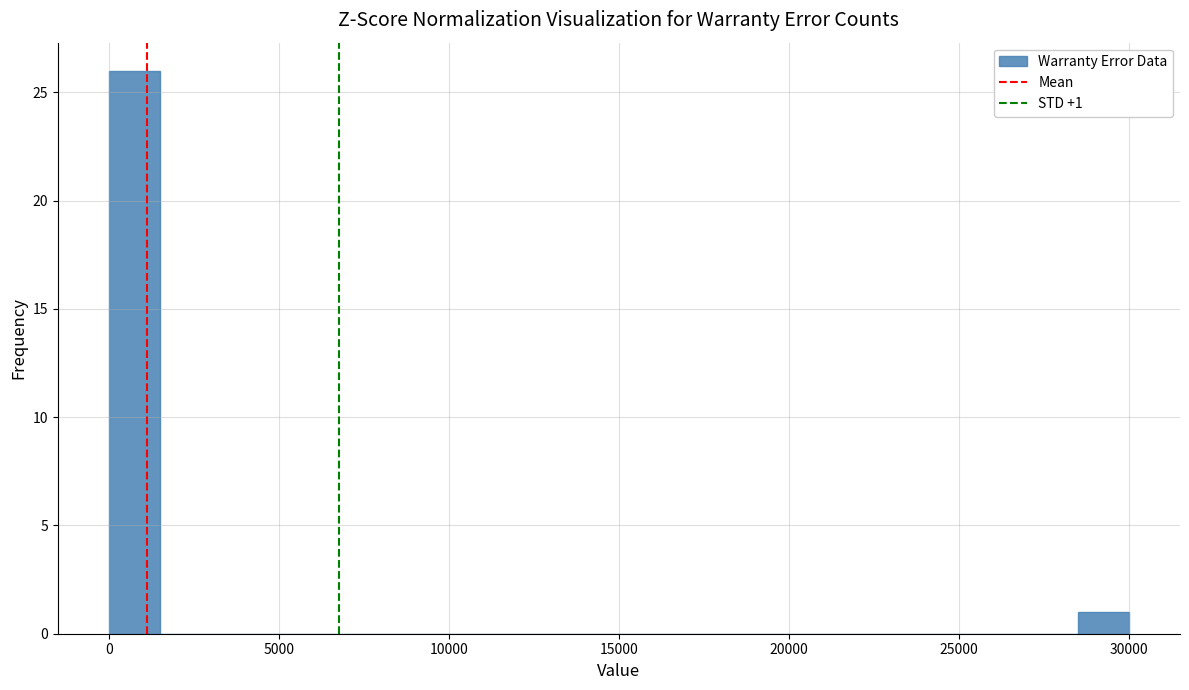

Read against the x-axis, roughly where is the centre of the tallest bar?

1000